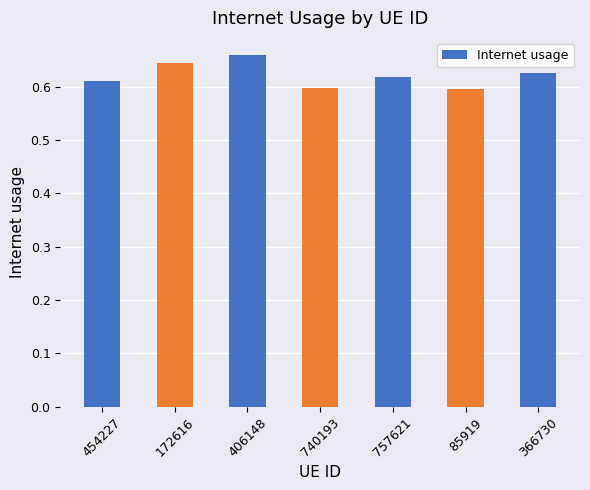

Between 406148 and 454227, which is larger?

406148